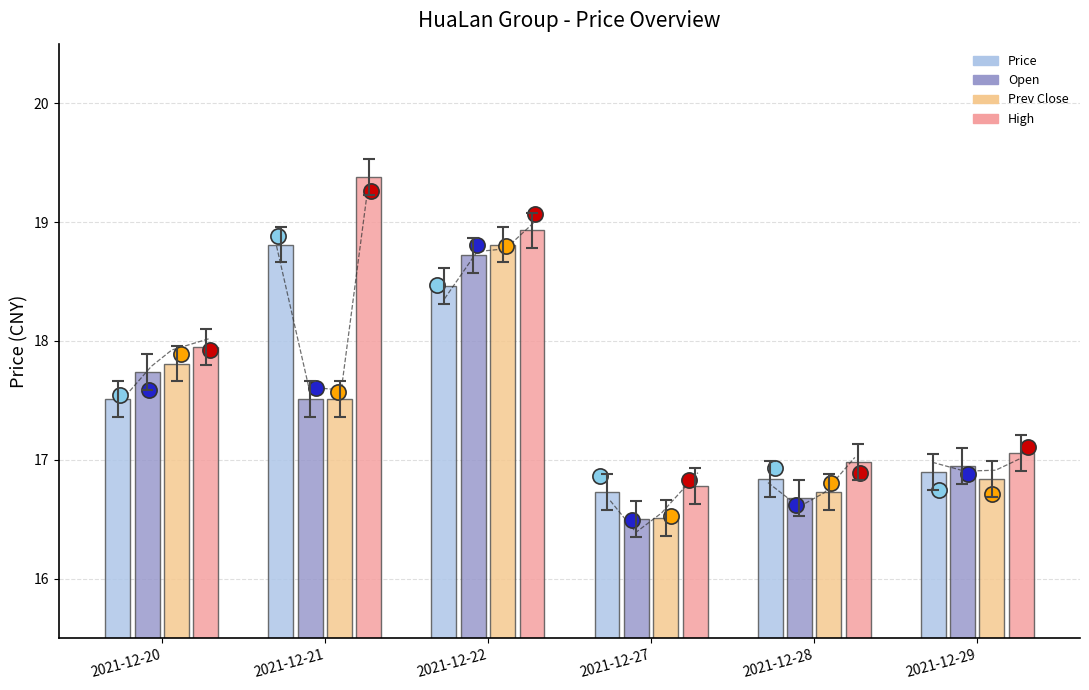

Is the value of High at 2021-12-20 greater than the value of Price at 2021-12-20?

Yes